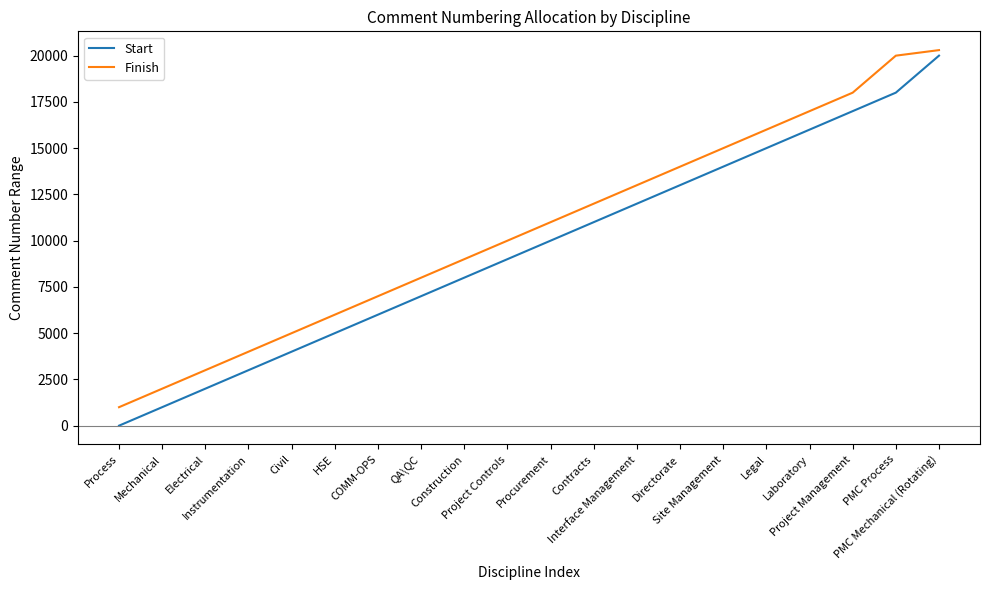

True or false: Start has a value of 20001 at PMC Mechanical (Rotating).

True